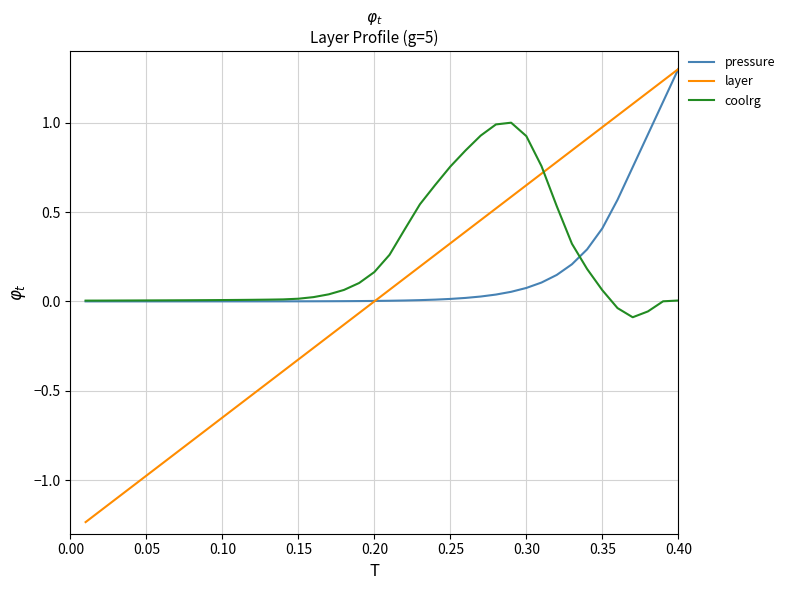

What is the greatest value displayed?

1.3